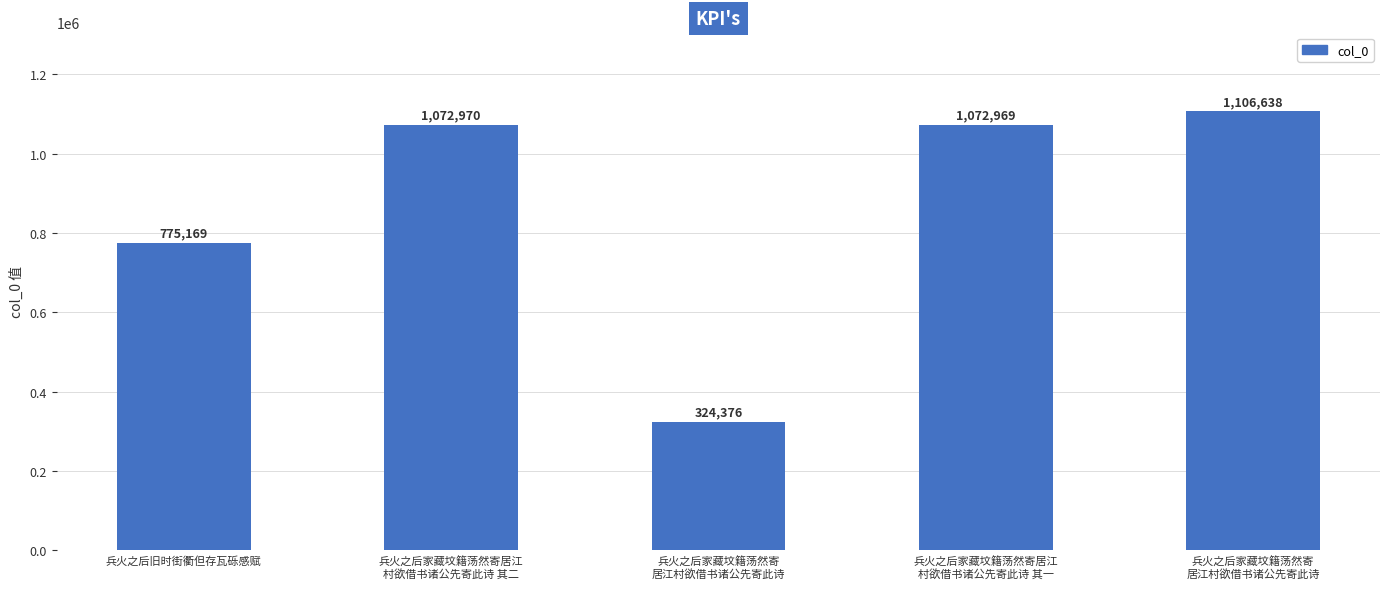

What value does the data have at 兵火之后家藏坟籍荡然寄
居江村欲借书诸公先寄此诗, to the nearest 50?

324400